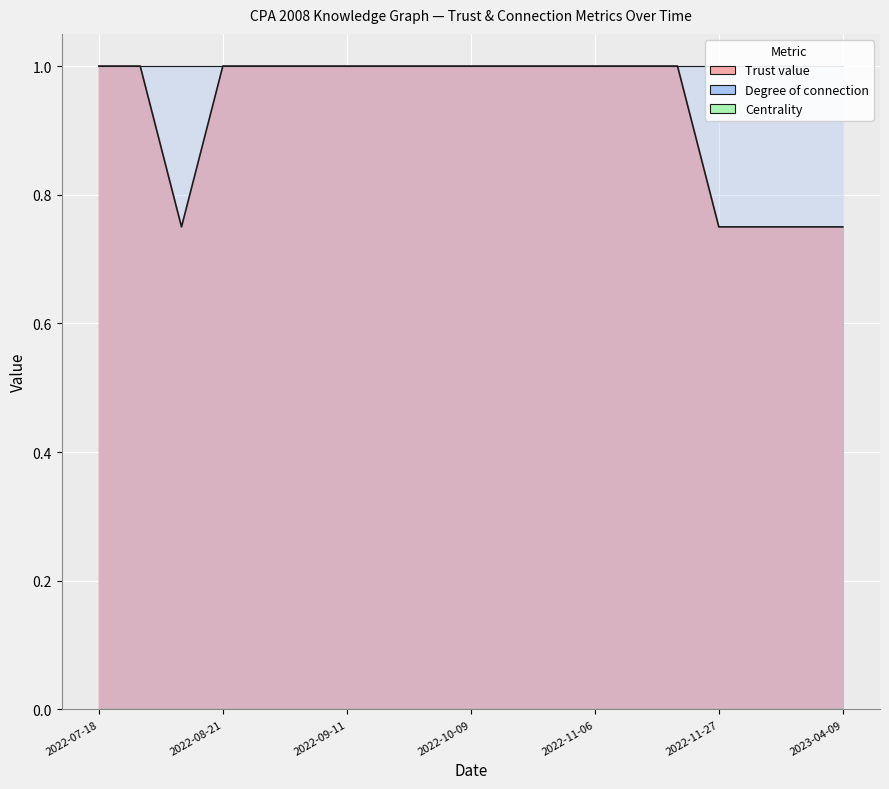

How many lines are shown in the chart?

3